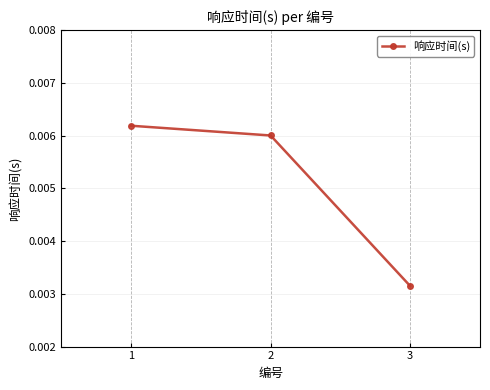

Which label corresponds to the largest value in the chart?

1